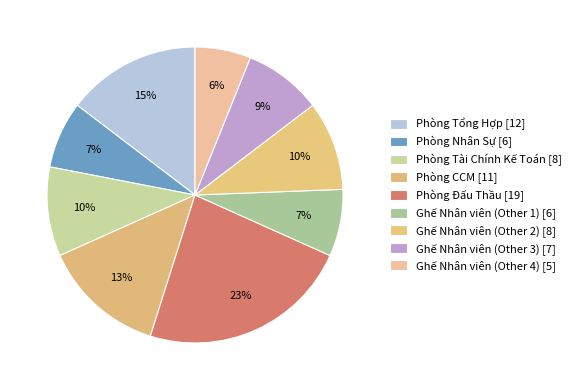

To the nearest percent, what is the average slice percentage?

11%